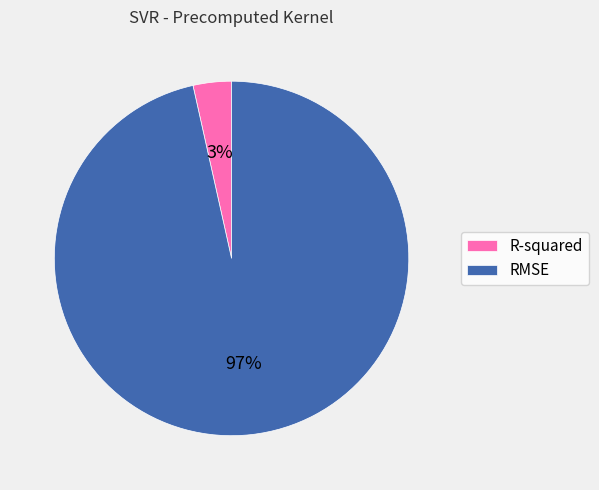

How many slices are in this pie chart?

2